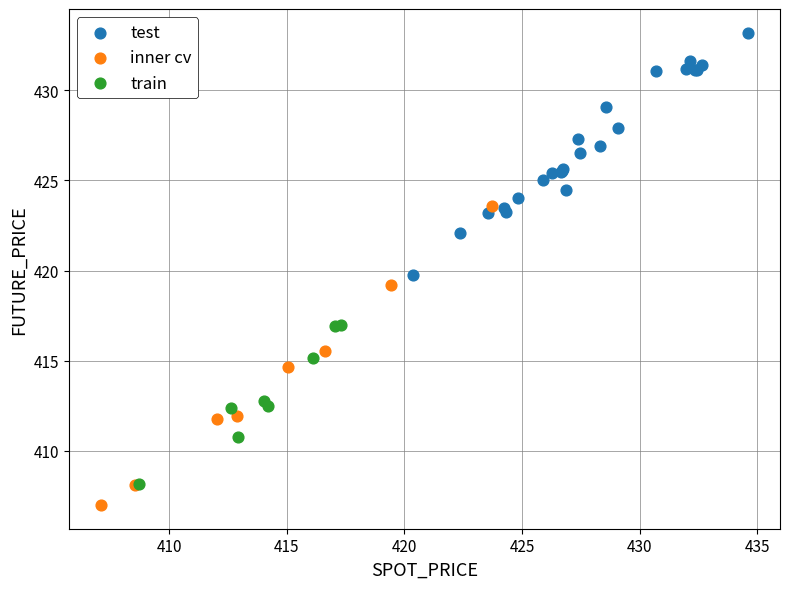

Which series has the widest spread of Y values?

inner cv